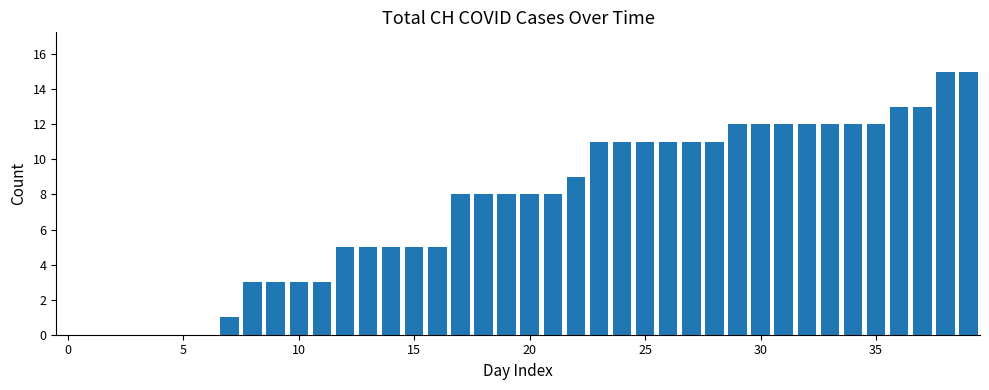

What is the greatest value displayed?

15